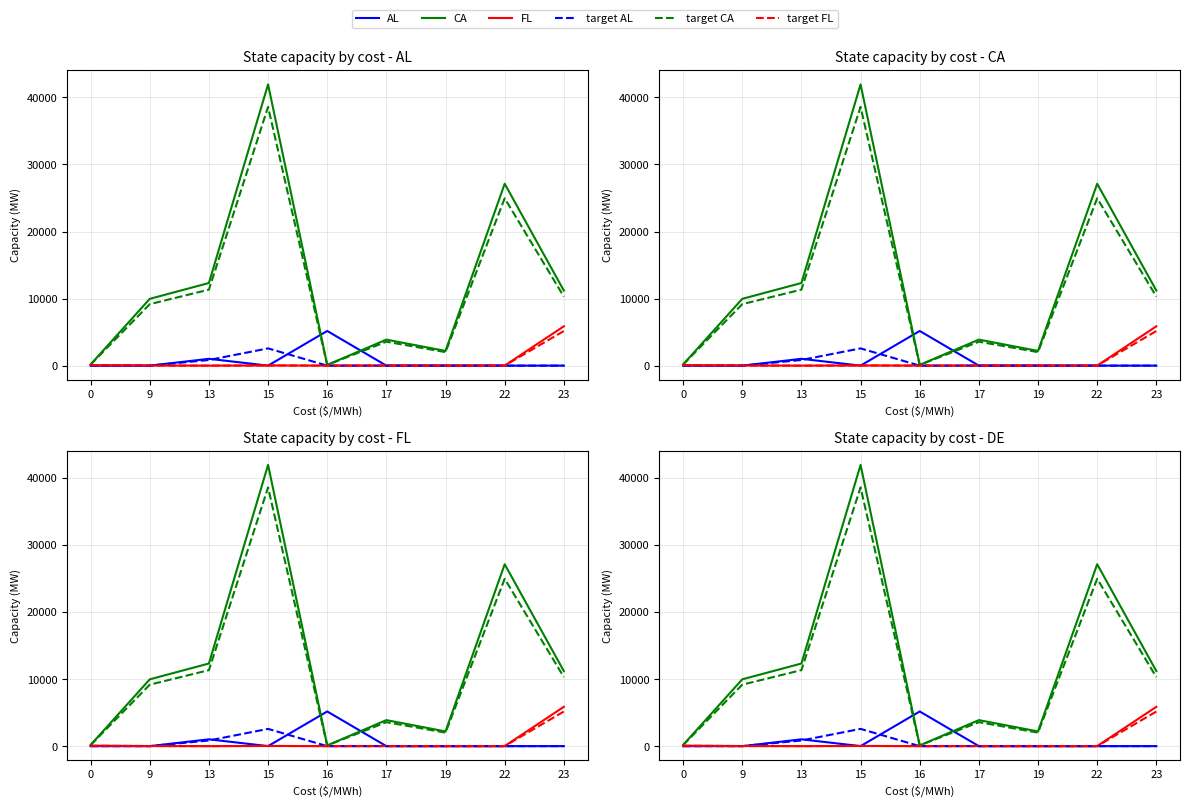

Where is the first local maximum for CA?

15